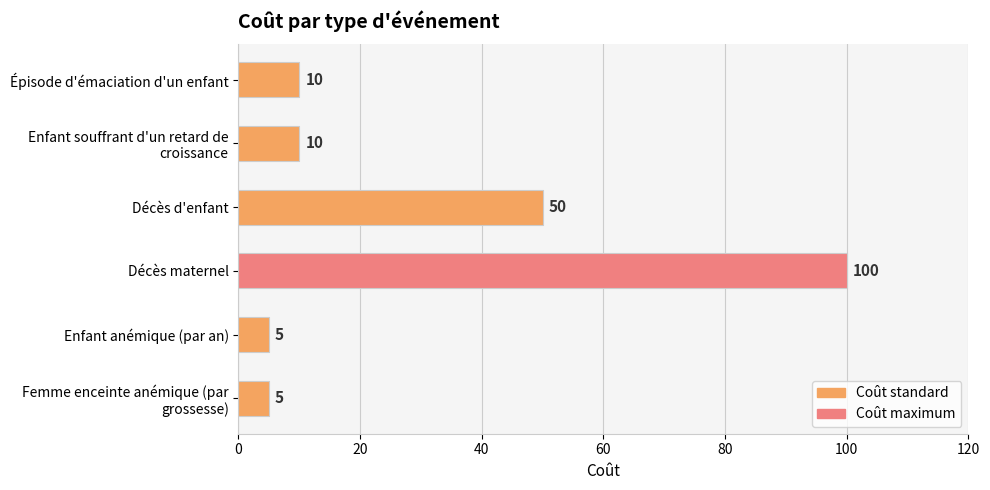

Between Décès maternel and Enfant anémique (par an), which is larger?

Décès maternel